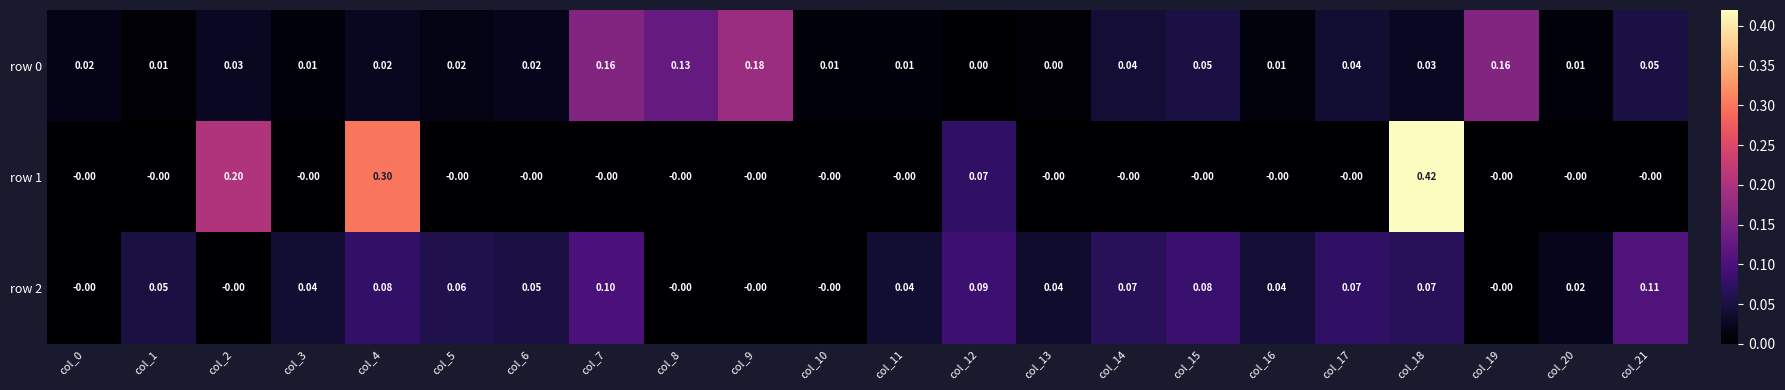

How many distinct data groups are displayed?

3